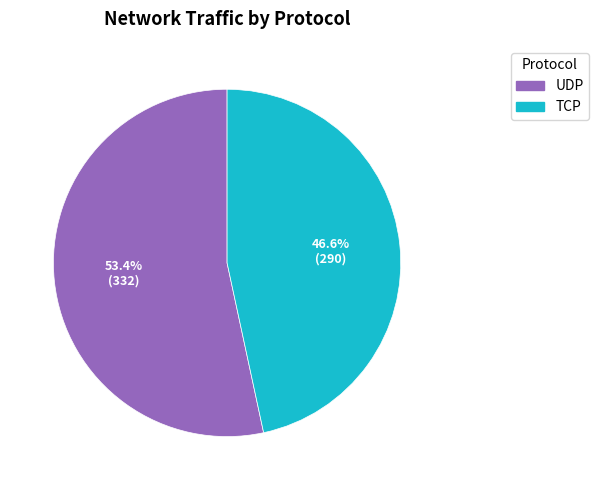

Does any single category account for the majority?

Yes